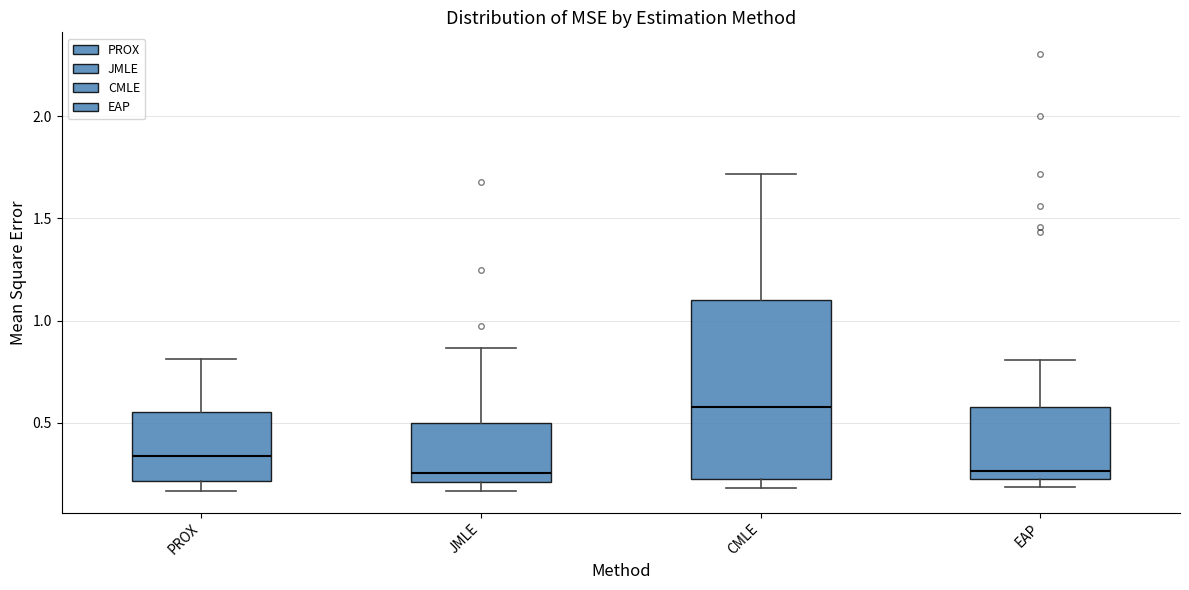

Where does the upper whisker of the box for EAP end on the y-axis? The values are not printed on the chart, so give them approximately, as read against the axis.

0.80